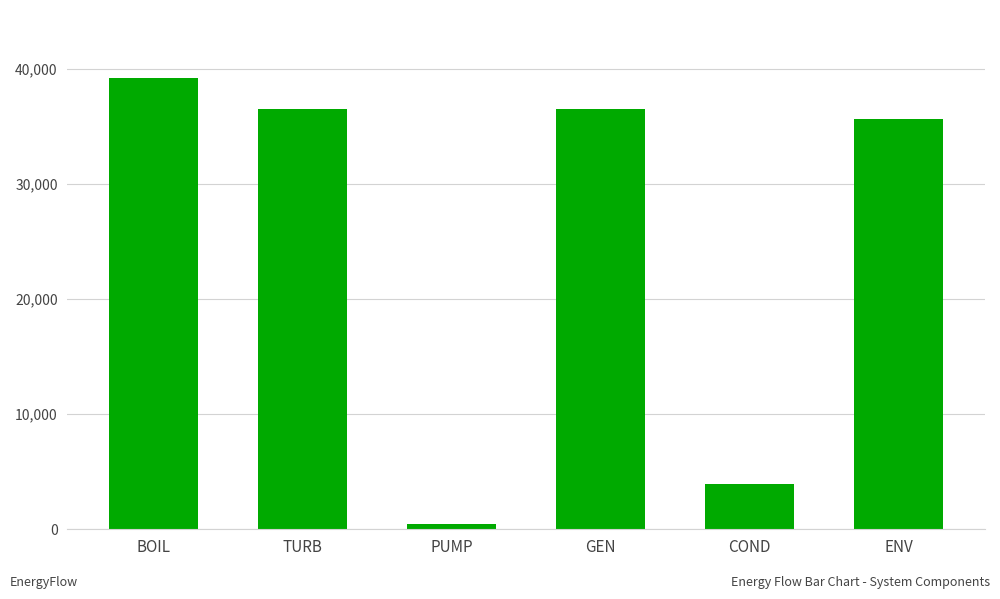

At which category does the chart reach its minimum across all series?

PUMP